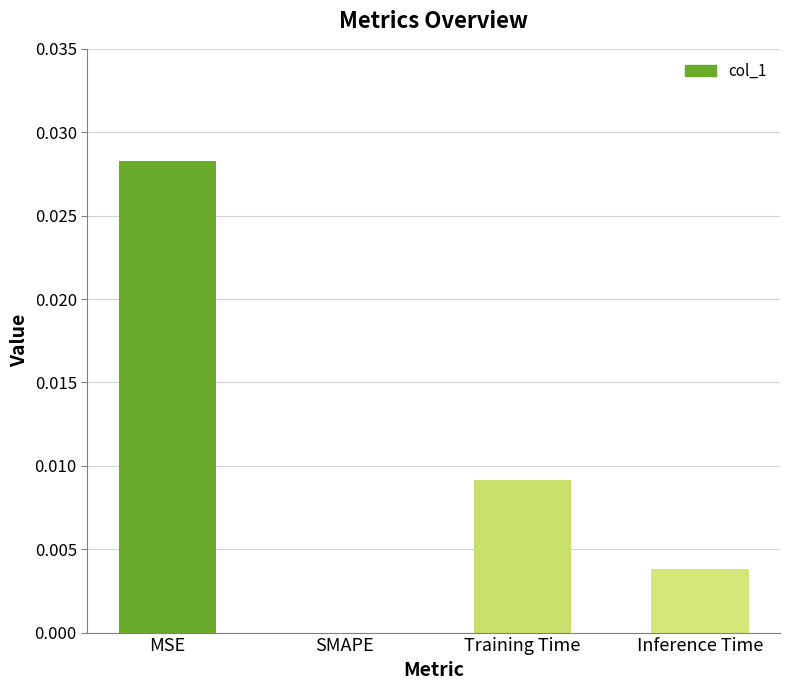

Count the values in the range 0 to 1.

4